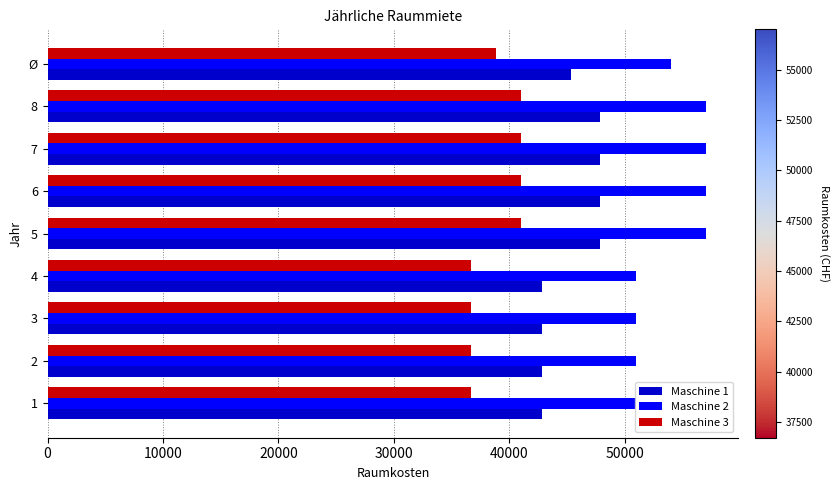

What is the greatest value displayed?

57000